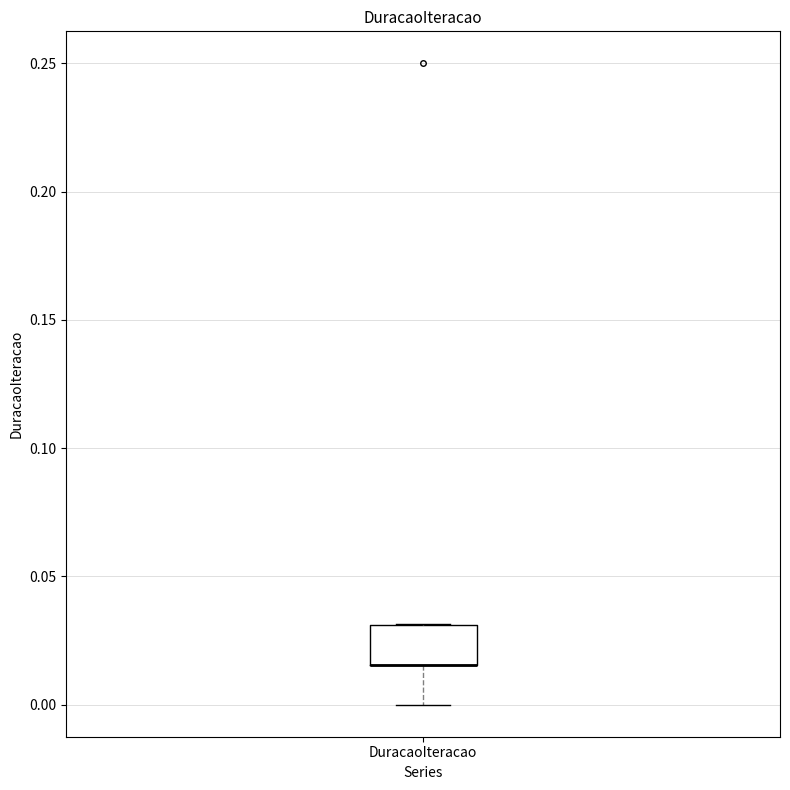

Where does the lower whisker of the box for DuracaoIteracao end on the y-axis? The values are not printed on the chart, so give them approximately, as read against the axis.

0.000